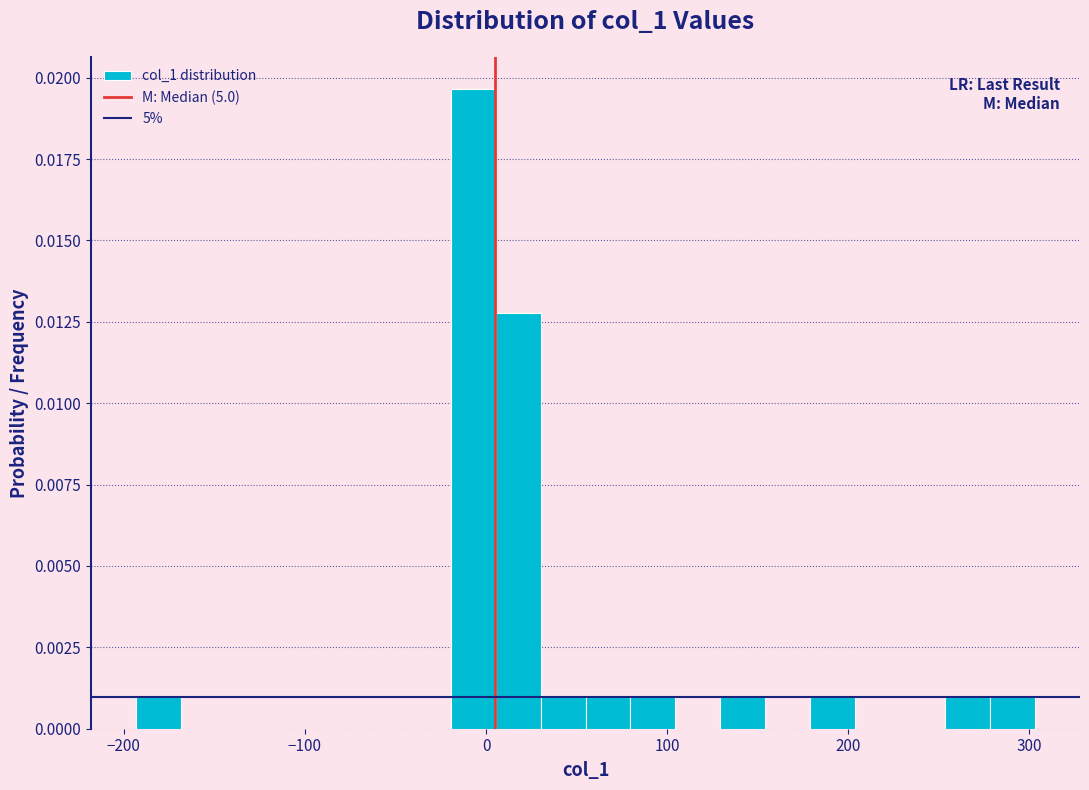

Read against the x-axis, roughly where is the centre of the tallest bar?

-10